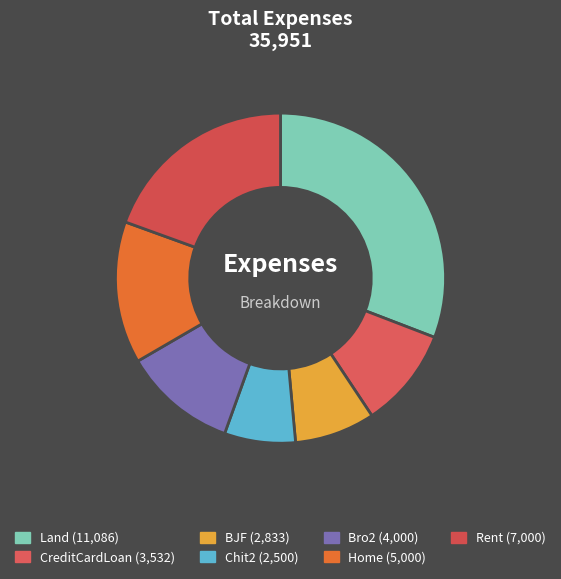

True or false: Chit2 accounts for 21% of the total.

False